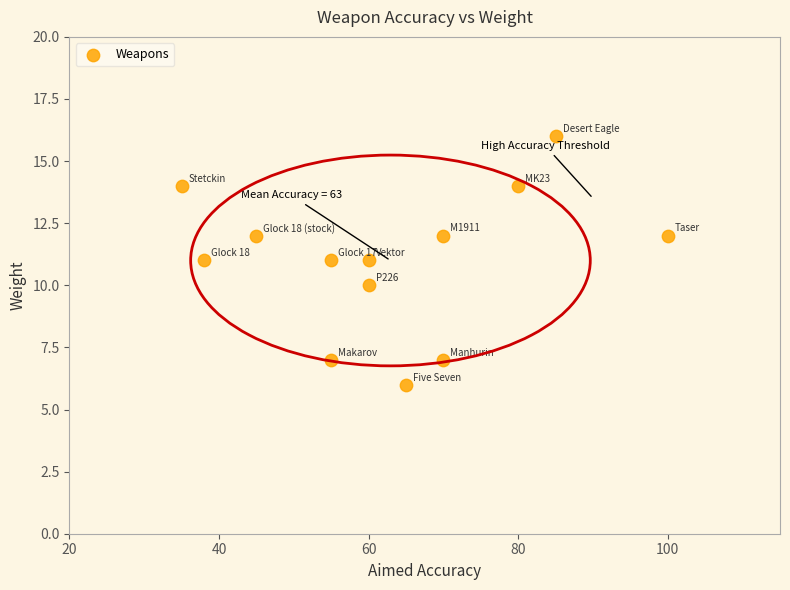

What is the range of X values (max minus min)?

65